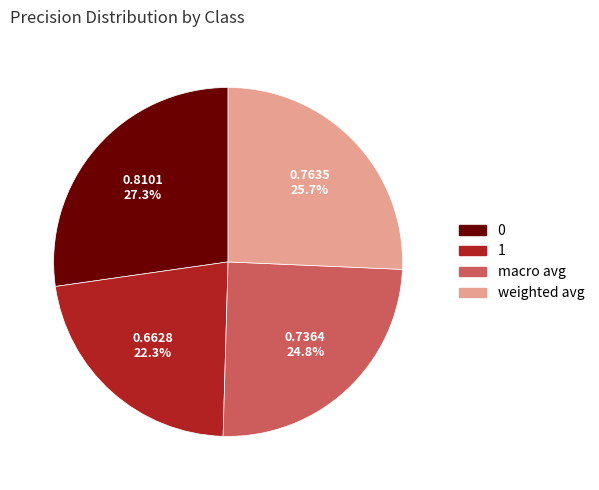

Which category has the smallest portion of the pie?

1